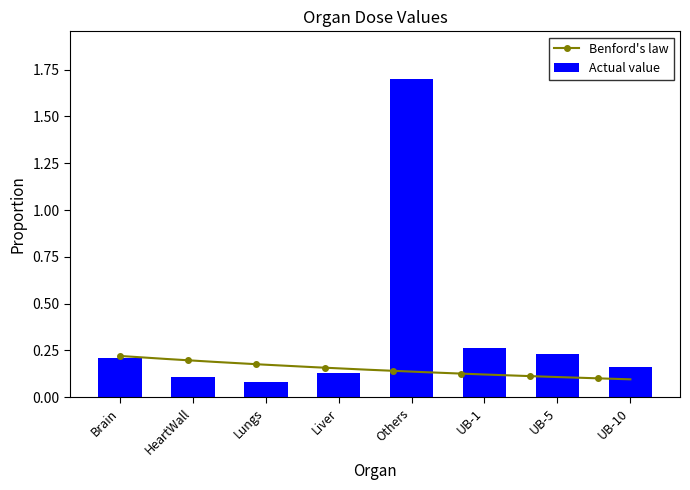

Rank the categories by value from highest to lowest.

Others, UB-1, UB-5, Brain, UB-10, Liver, HeartWall, Lungs